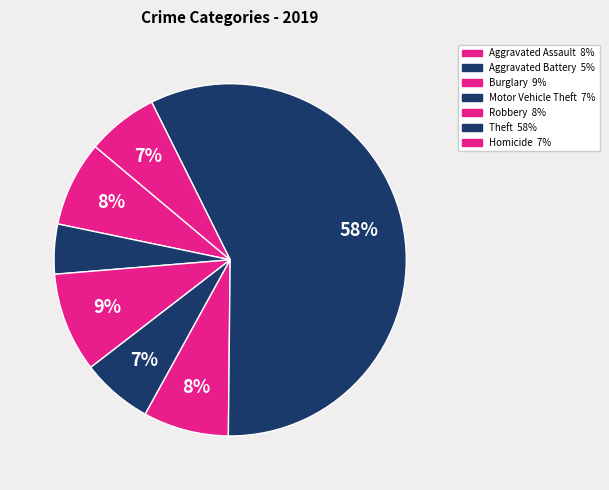

How many slices are in this pie chart?

7